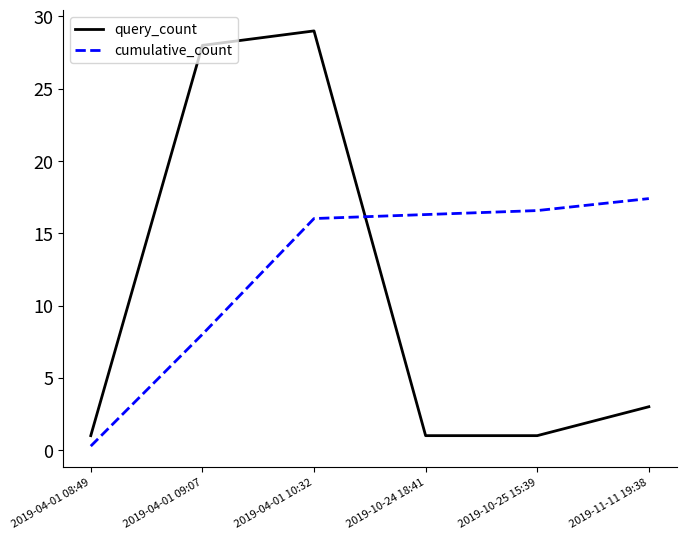

Is the value of cumulative_count at 2019-10-24 18:41 greater than the value of query_count at 2019-04-01 10:32?

No